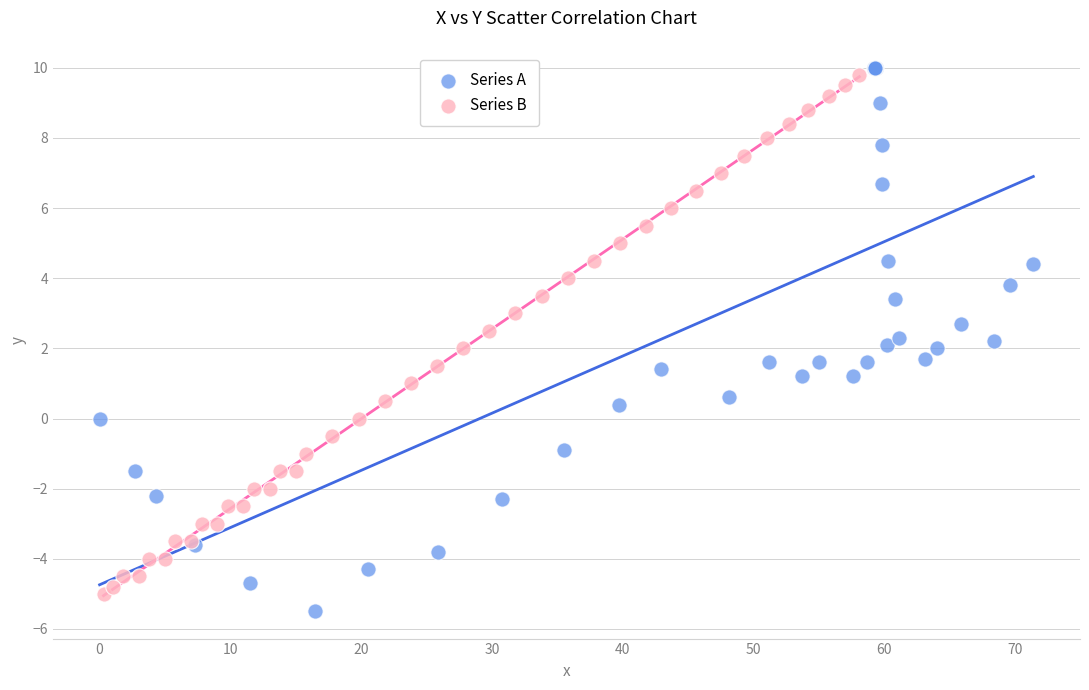

Which series has the largest Y range (max minus min)?

Series A